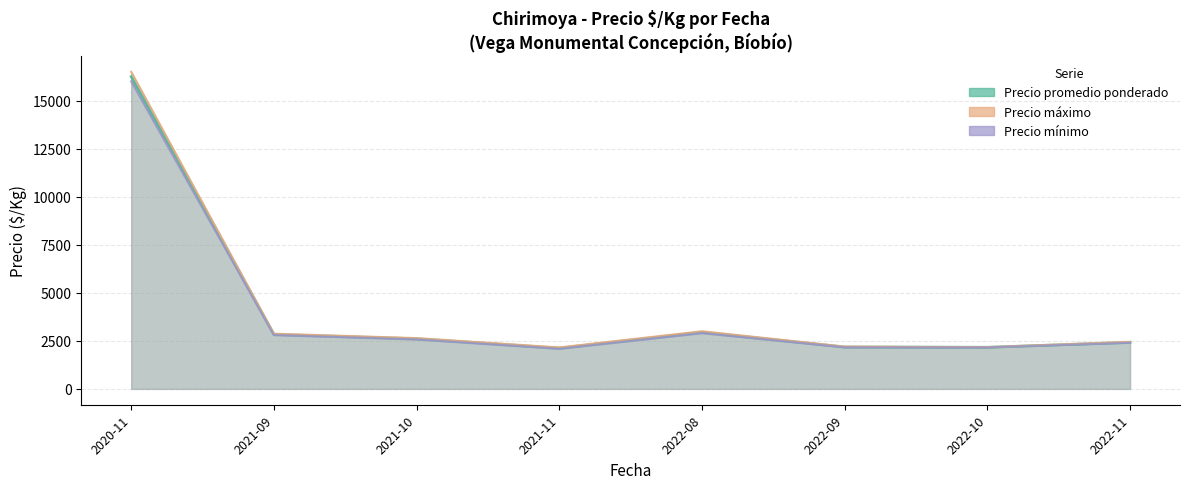

True or false: Precio minimo and Precio maximo intersect in this chart.

False